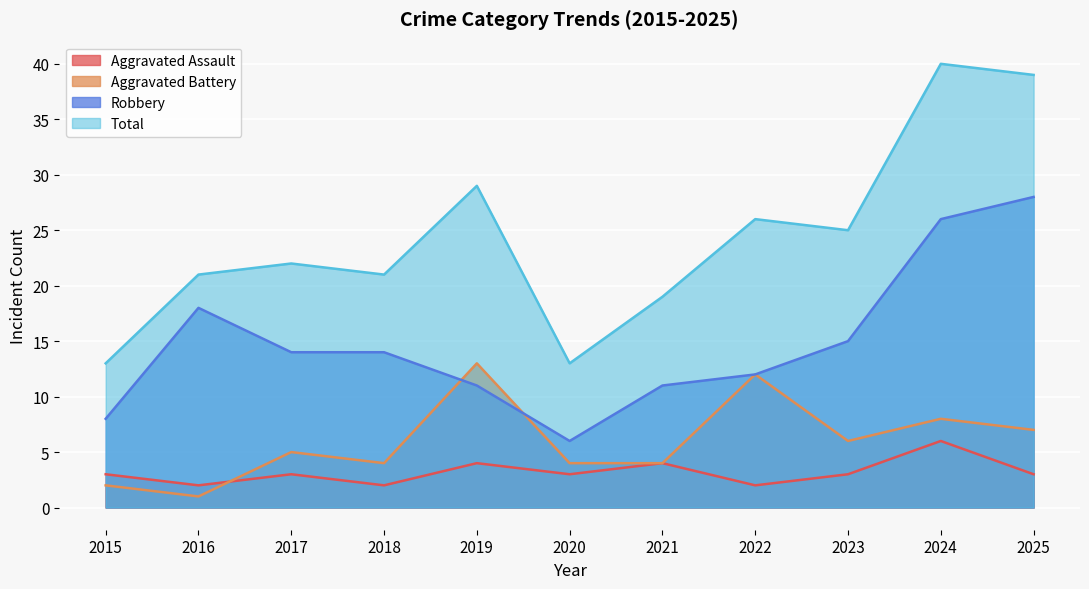

After their last crossing, which series has the higher values: Aggravated Assault or Aggravated Battery?

Aggravated Battery